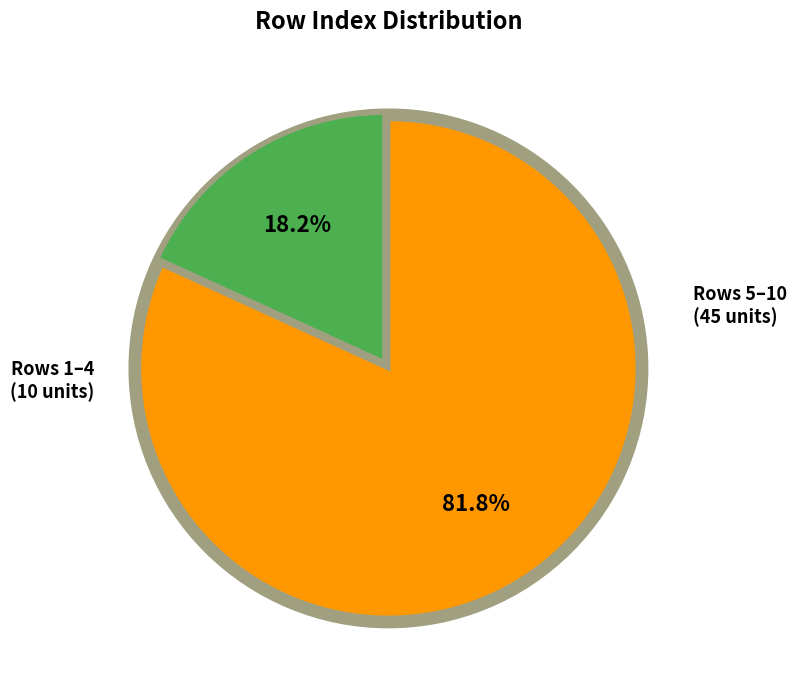

True or false: 6 accounts for 11% of the total.

True